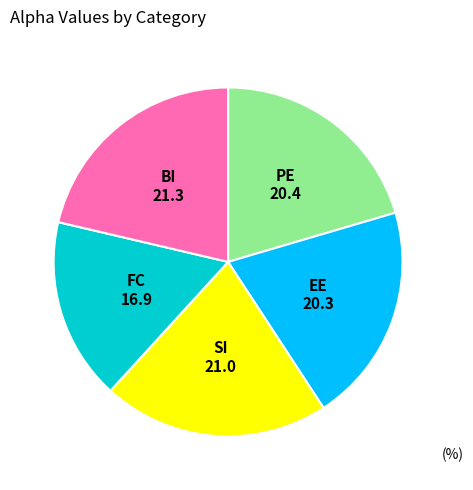

Do EE and PE together represent more than half of the pie?

No